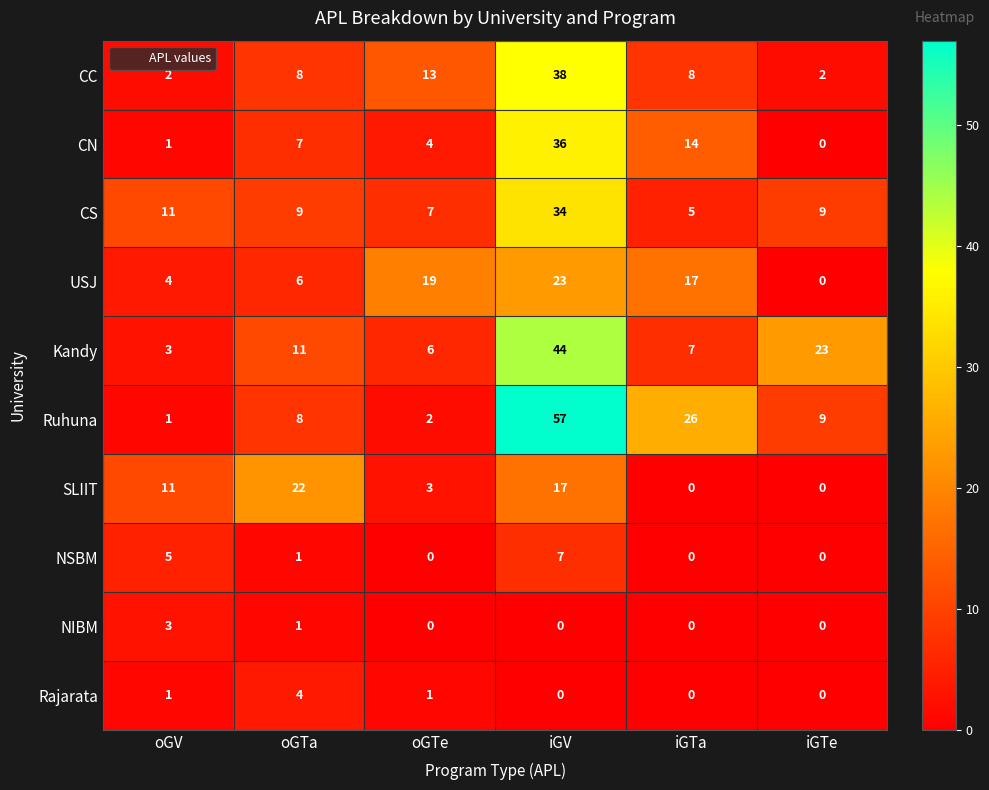

Rank the categories by Ruhuna value from highest to lowest.

iGV, iGTa, iGTe, oGTa, oGTe, oGV